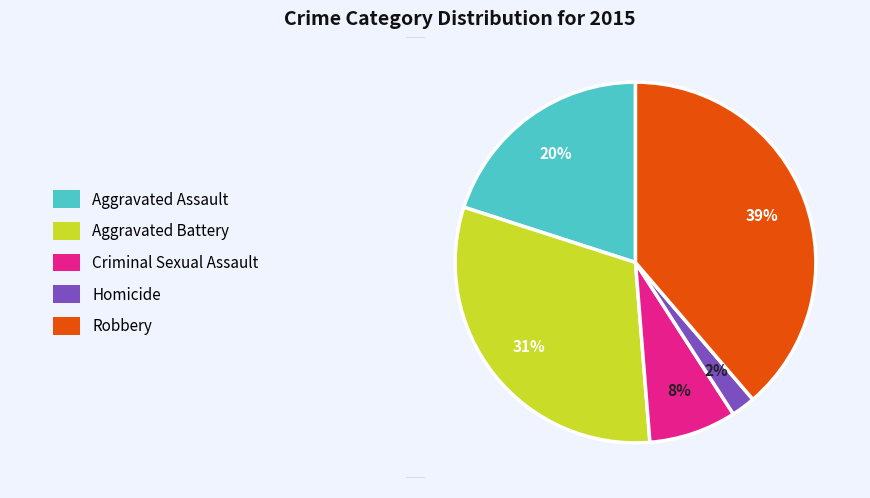

Does any single category account for the majority?

No